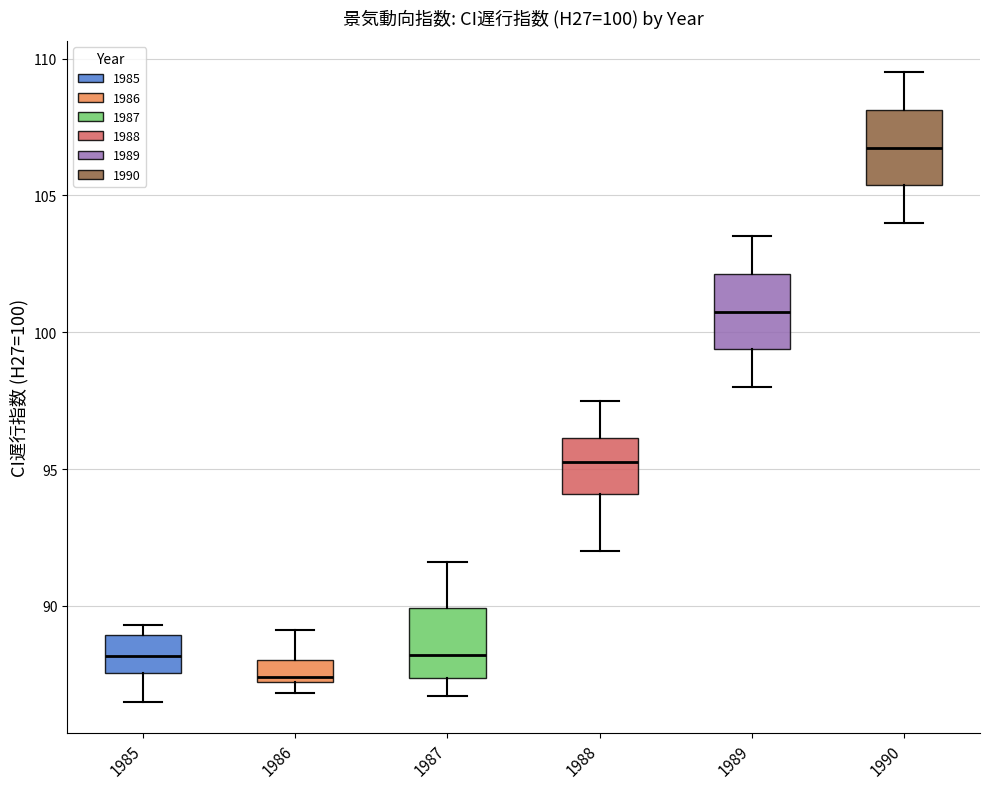

Which box's median line is the lowest?

1986